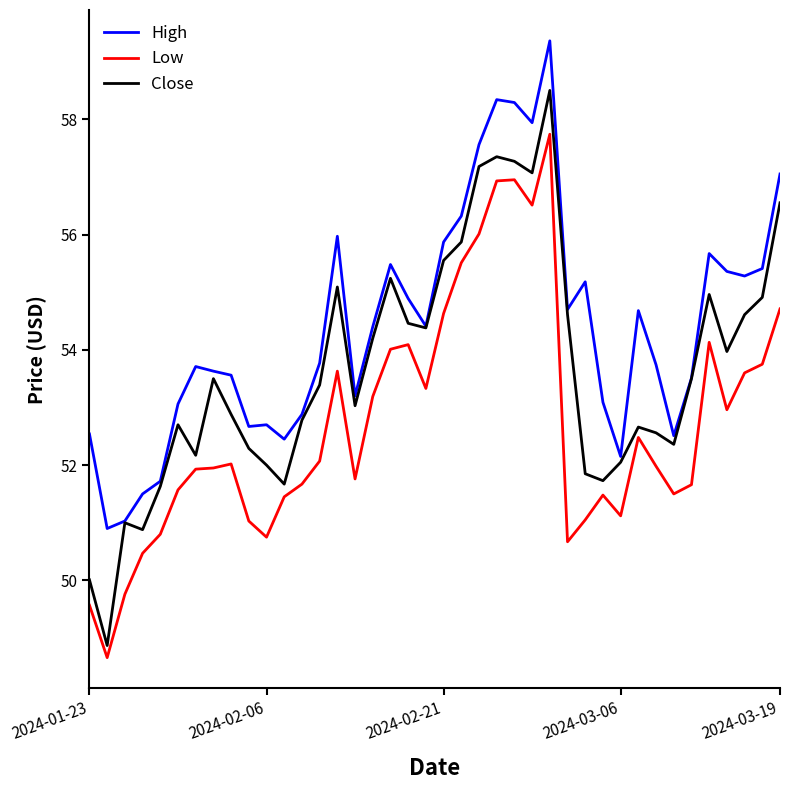

List the series in order of their overall mean, lowest first.

Low, Close, High